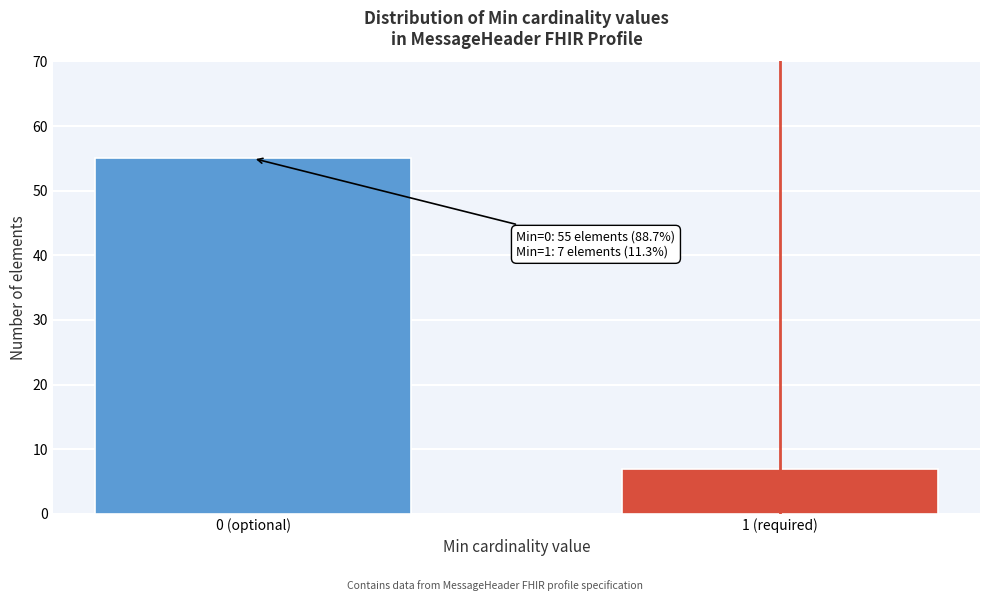

Reading right to left, what are all the values shown in this chart?

1 (required)=7	0 (optional)=55